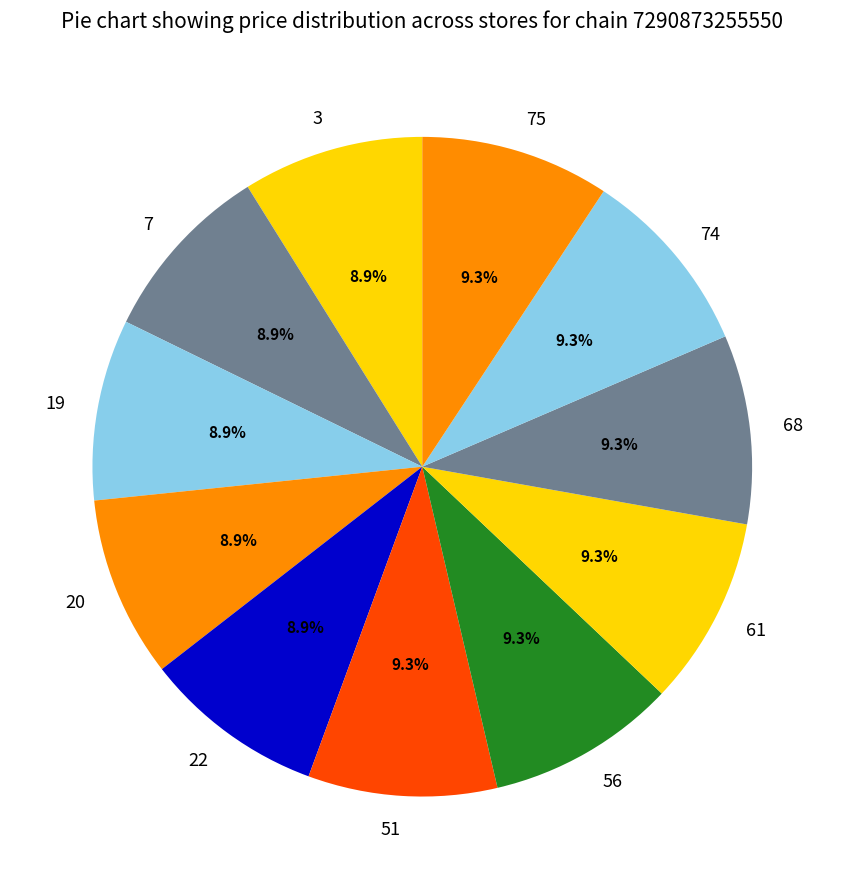

Does any single category account for the majority?

No